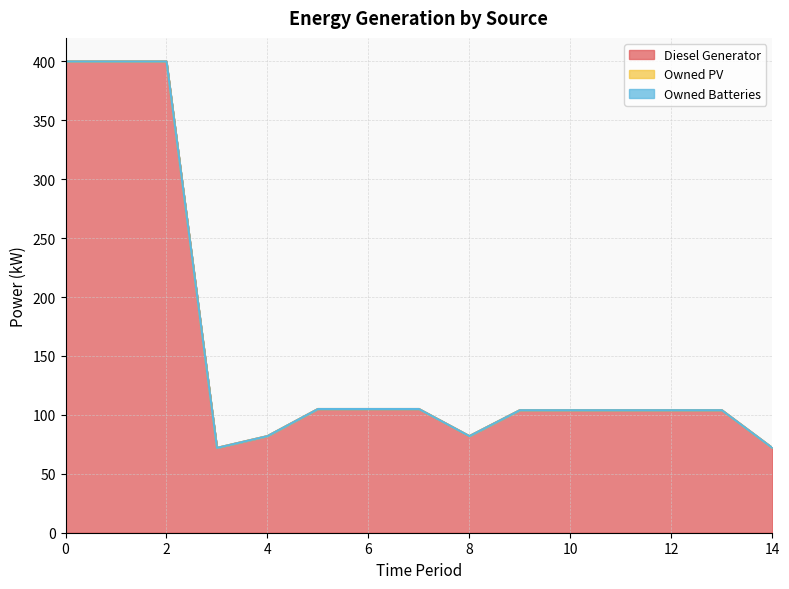

True or false: Diesel Generator has a value of 400 at 2.

True